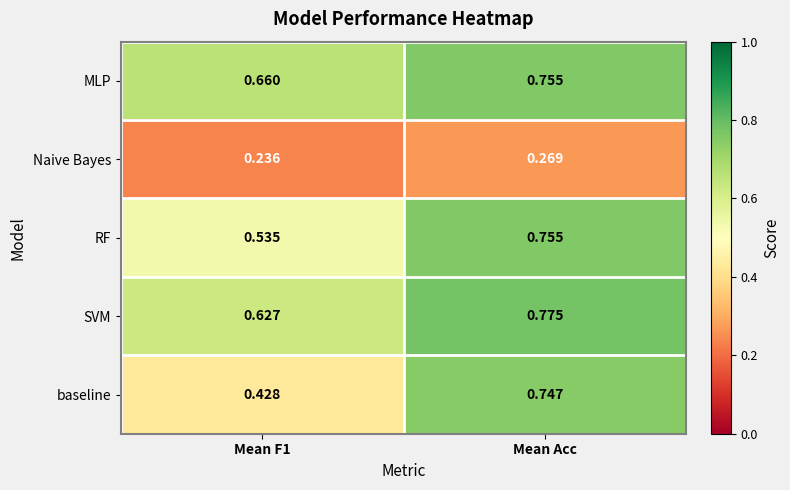

Rank the series at Mean F1 from lowest to highest value.

Naive Bayes, baseline, RF, SVM, MLP